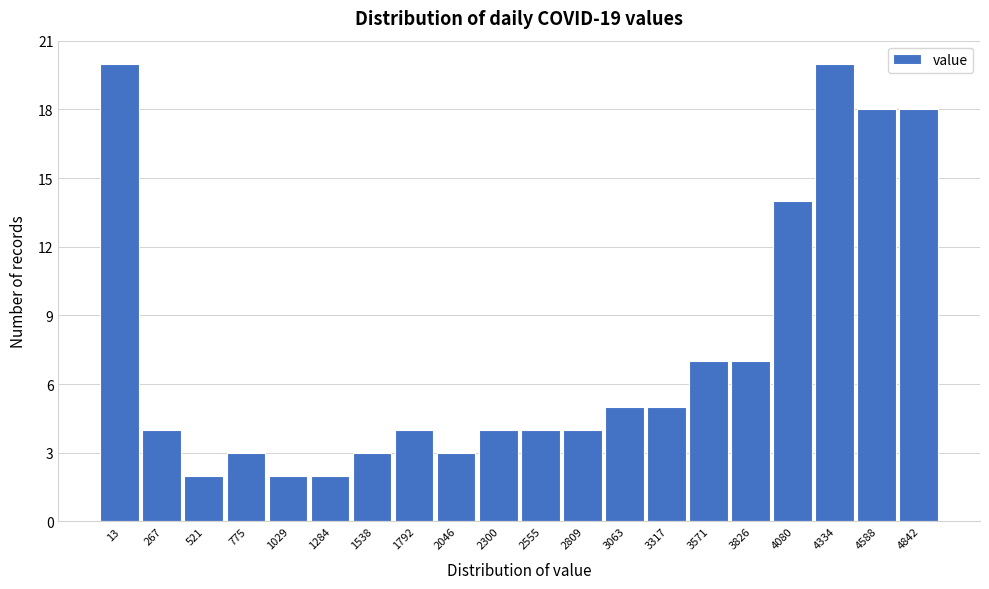

Reading right to left, what are all the values shown in this chart?

4842=18	4588=18	4334=20	4080=14	3826=7	3571=7	3317=5	3063=5	2809=4	2555=4	2300=4	2046=3	1792=4	1538=3	1284=2	1029=2	775=3	521=2	267=4	13=20